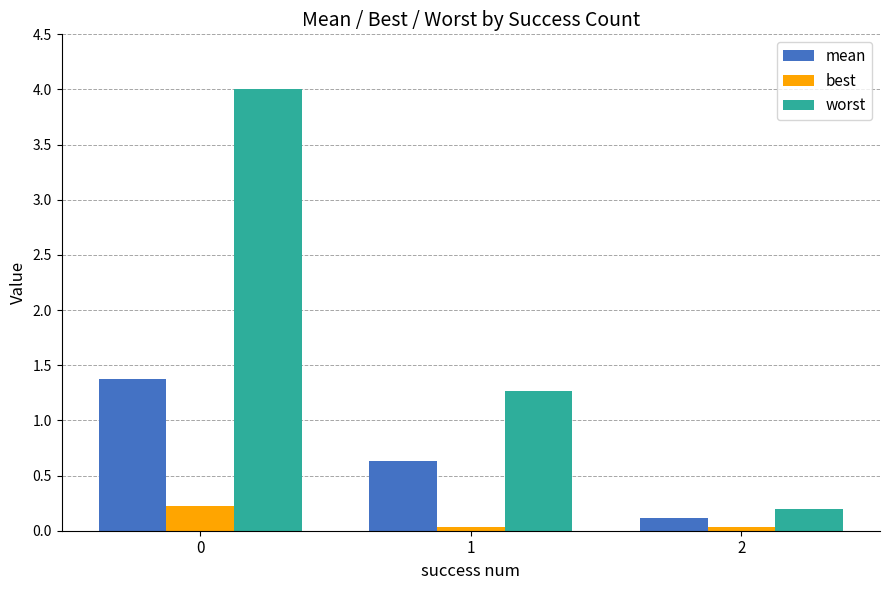

What is the difference between the maximum and second lowest values in the mean series?

0.7